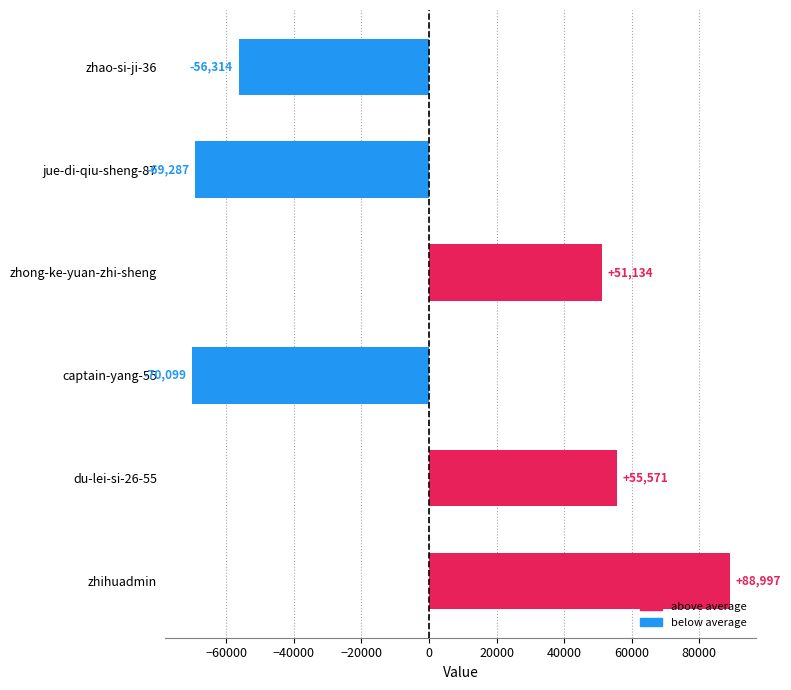

What is the difference between the values at zhong-ke-yuan-zhi-sheng and du-lei-si-26-55?

4437.0